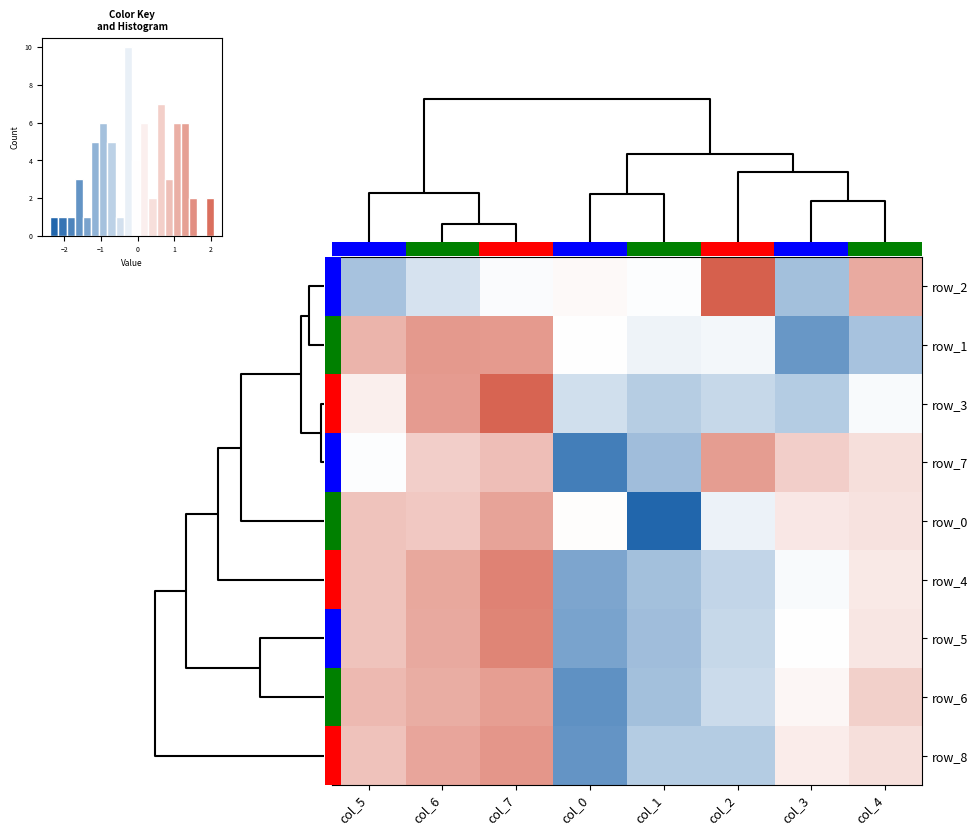

What is the total value across all series at 4?

10.6